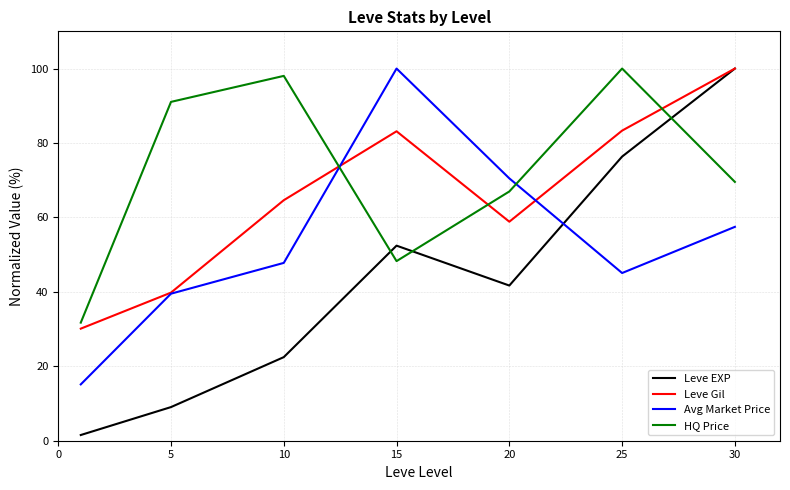

True or false: HQ Price and Avg Market Price intersect in this chart.

True